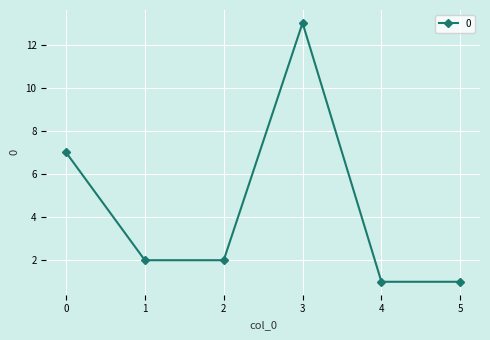

Reading left to right, what are all the values shown in this chart?

7	2	2	13	1	1